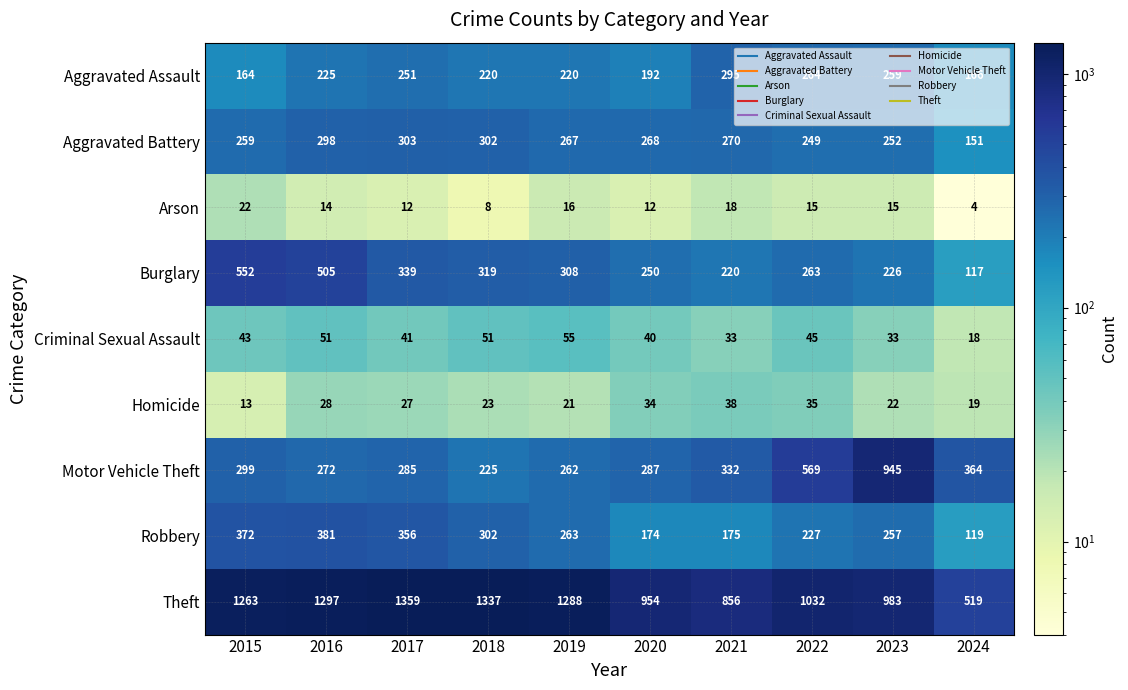

What is the difference between the second highest and second lowest values in the Motor Vehicle Theft series?

307